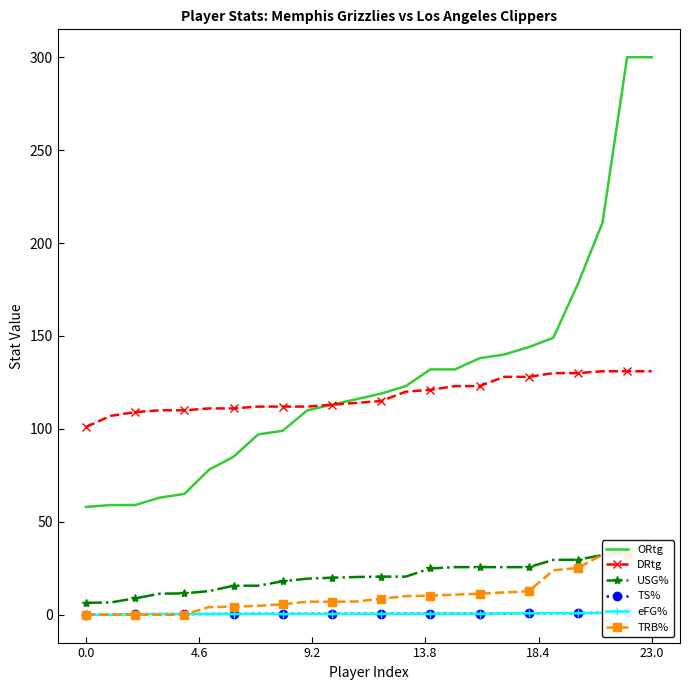

True or false: ORtg has a value of 138.0 at 16.

True